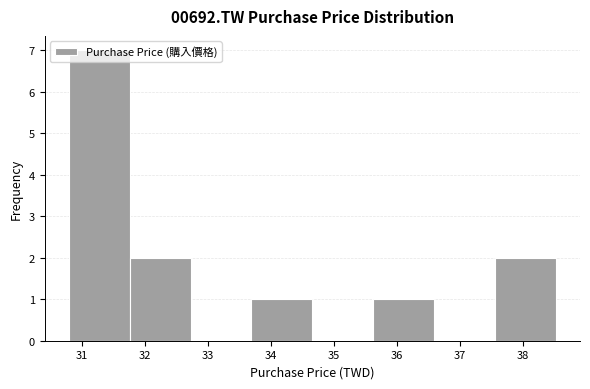

Reading left to right, transcribe this chart: for each bar, give the range it covers on the x-axis and its height. Neither the bar edges nor the heights are printed on the chart, so give them approximately, as read against the axes.

30.8 to 31.8: 7
31.8 to 32.7: 2
32.7 to 33.7: 0
33.7 to 34.7: 1
34.7 to 35.6: 0
35.6 to 36.6: 1
36.6 to 37.6: 0
37.6 to 38.5: 2